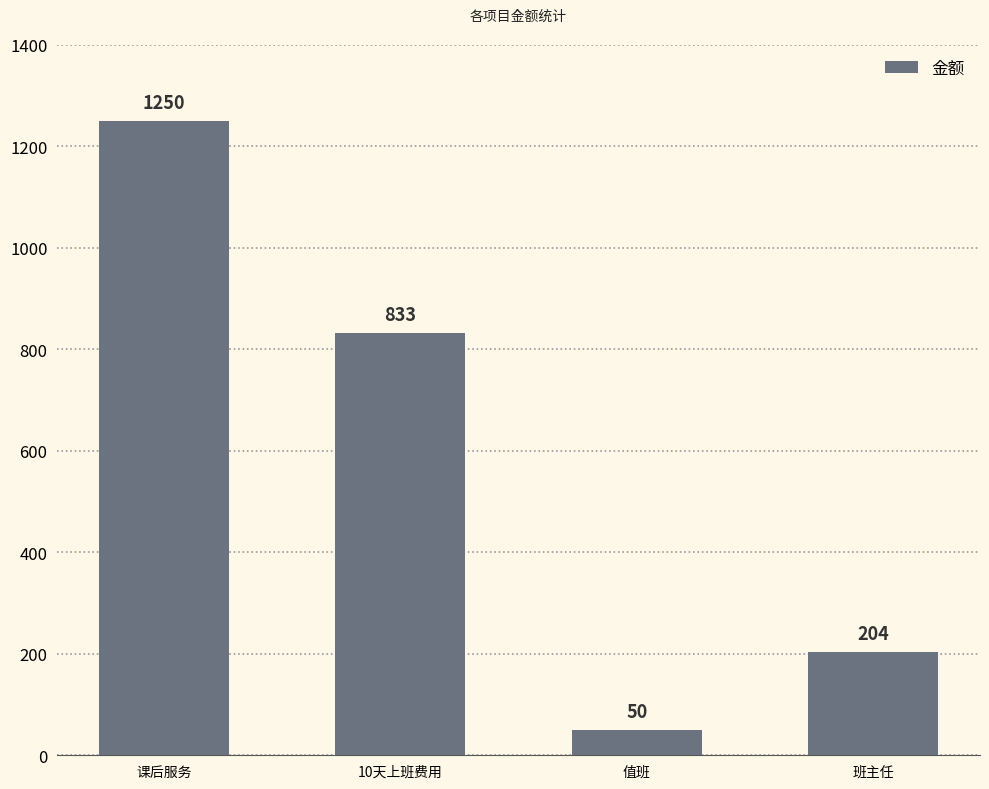

Reading left to right, what are all the values shown in this chart?

1250	833	50	204